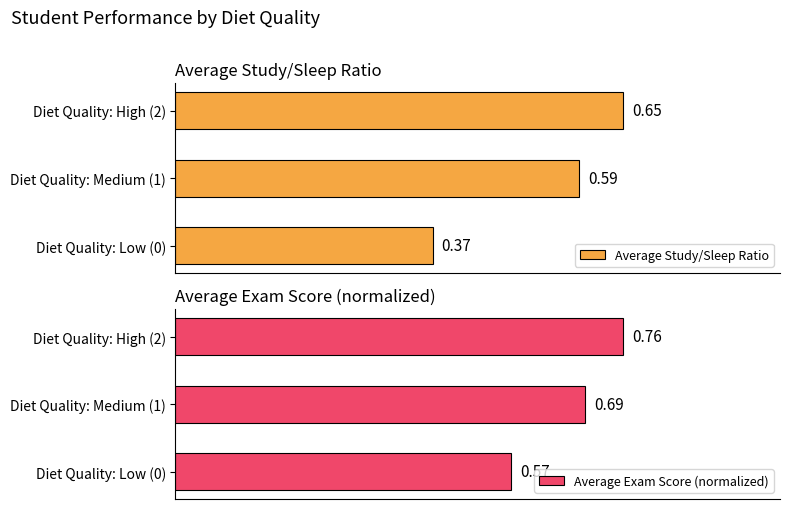

What is the highest value of the Average Exam Score (normalized) series?

0.8